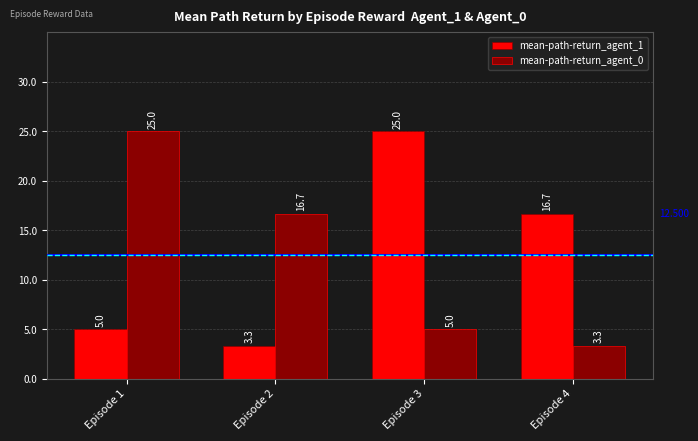

What is the maximum value for mean-path-return_agent_0?

25.0